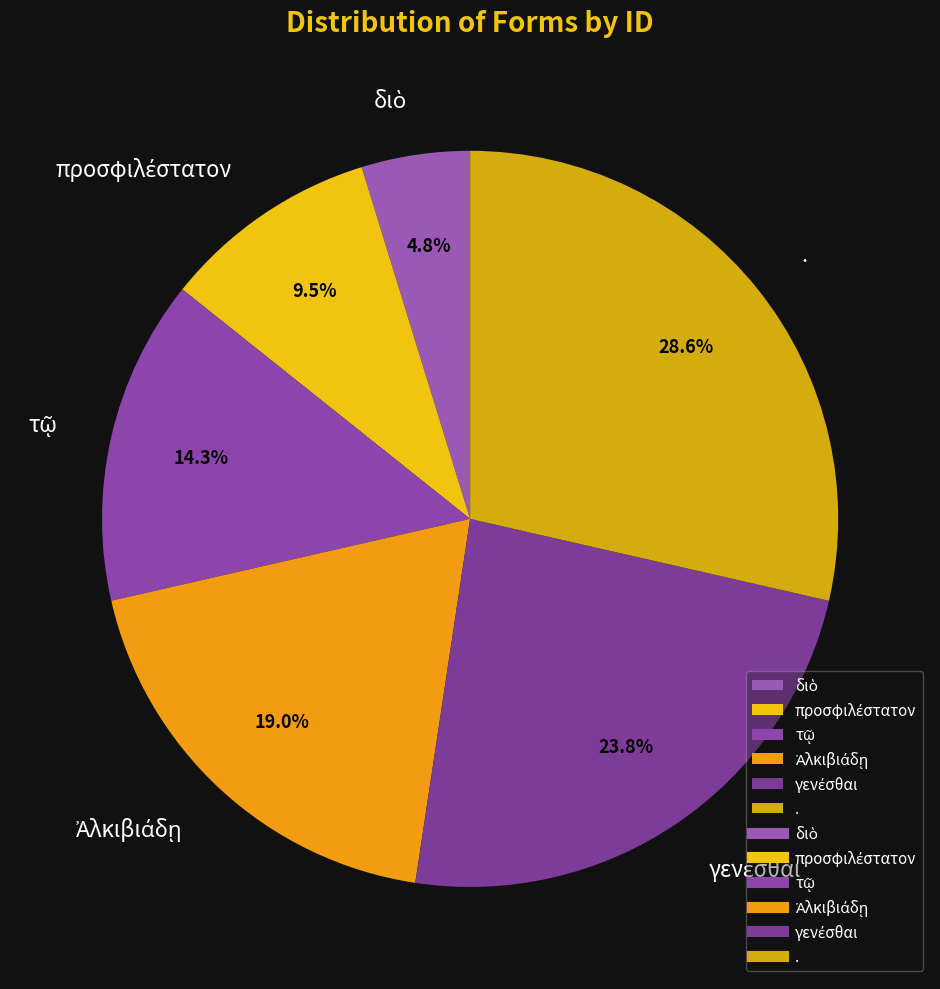

To the nearest percent, what is the difference between the largest and smallest slice percentages?

24%